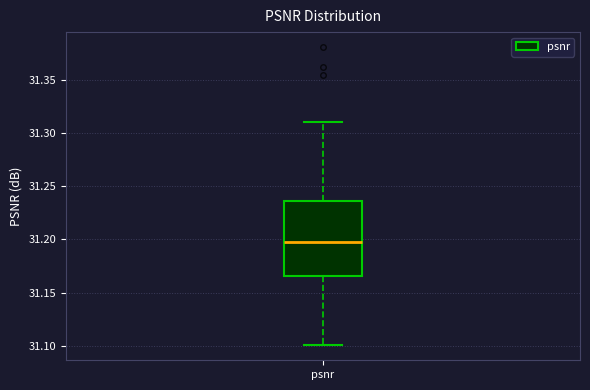

Transcribe this box plot: give where the median line is, the range the box spans, and where the two whiskers end, as read against the y-axis. The values are not printed on the chart, so give them approximately, as read against the axis.

median 31.195, box 31.165 to 31.235, whiskers 31.100 to 31.310